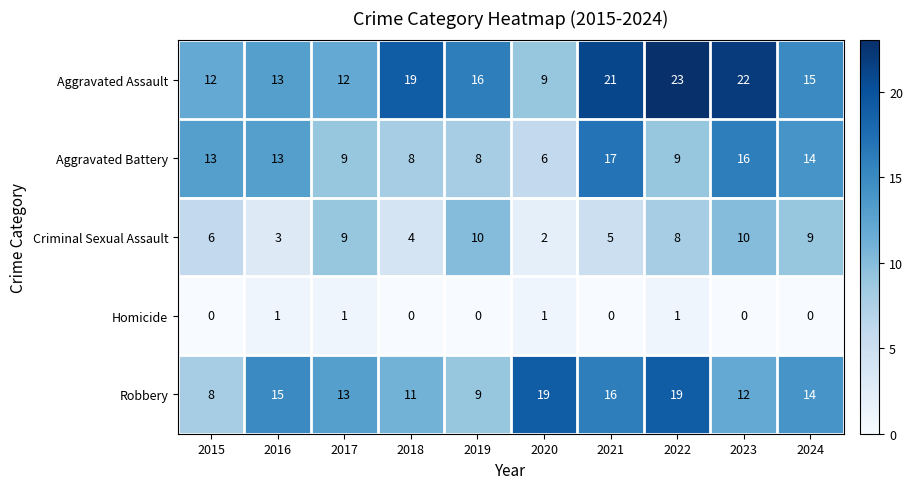

Rank the series by their maximum value, from highest to lowest.

Aggravated Assault, Robbery, Aggravated Battery, Criminal Sexual Assault, Homicide